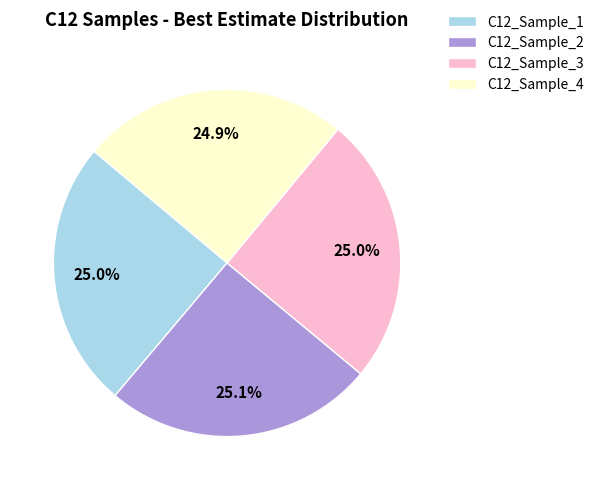

Combined, what portion of the pie is C12_Sample_1 and C12_Sample_2?

50.1%